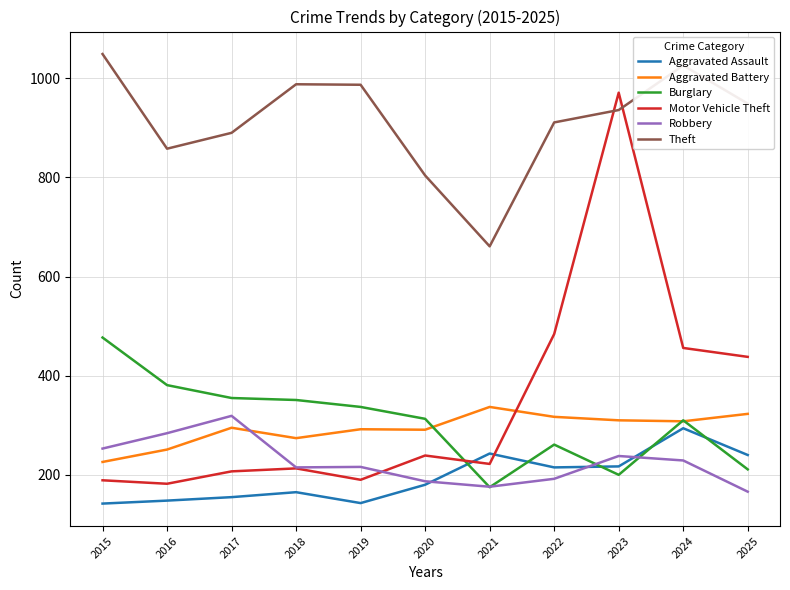

What is the difference between the maximum and minimum values in the Aggravated Battery series?

111